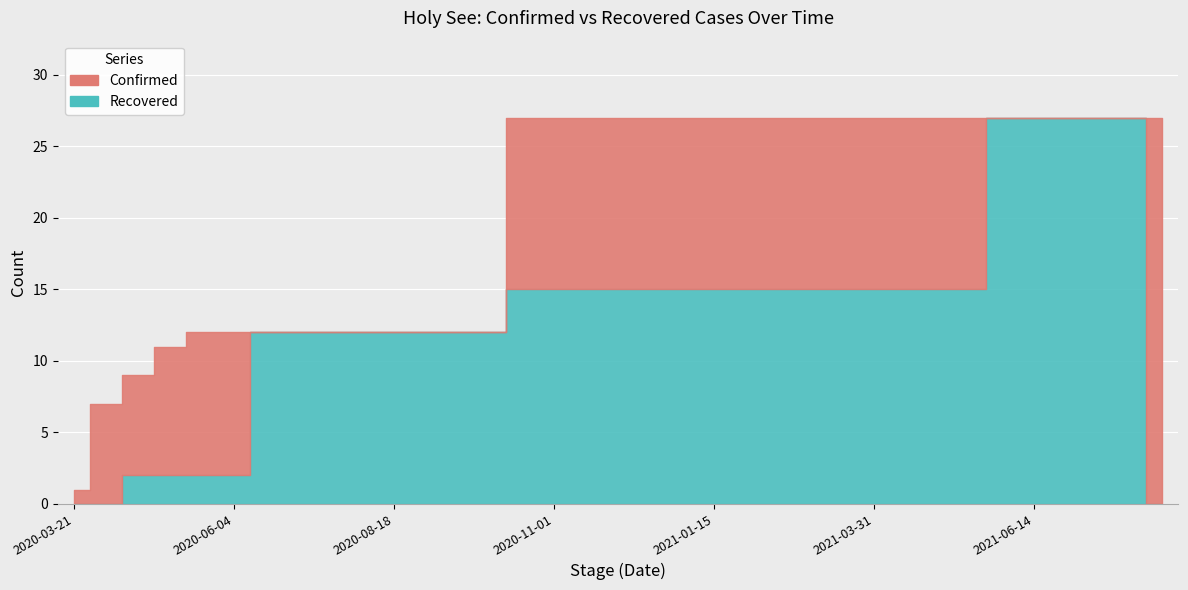

At how many categories does at least one series exceed 20?

21